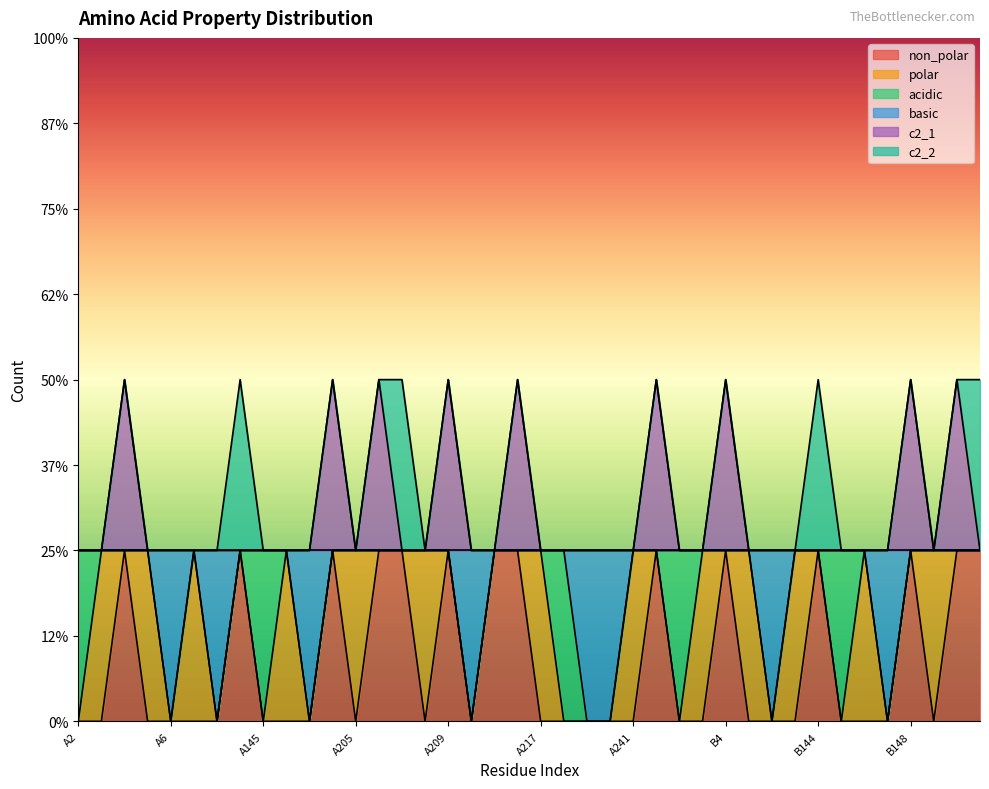

True or false: c2_1 and non_polar cross at least once.

False